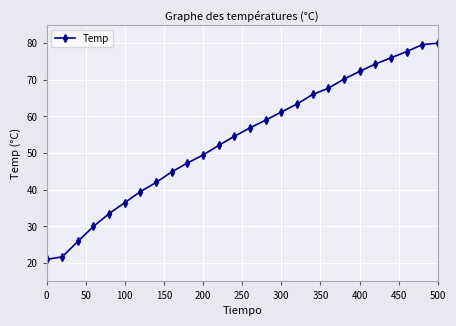

How many lines are shown in the chart?

1